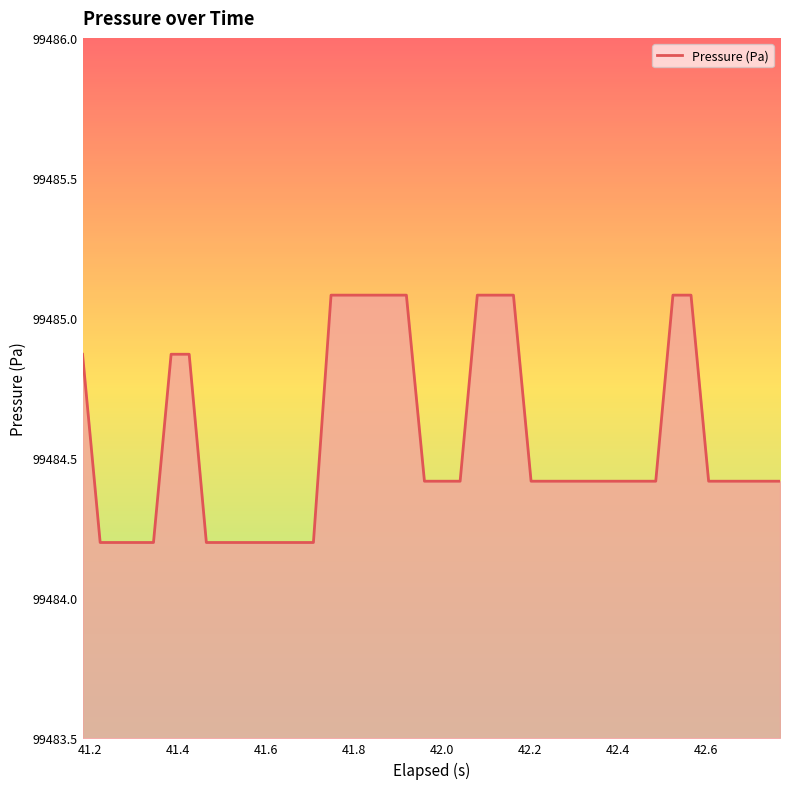

What is the smallest value displayed?

99484.2